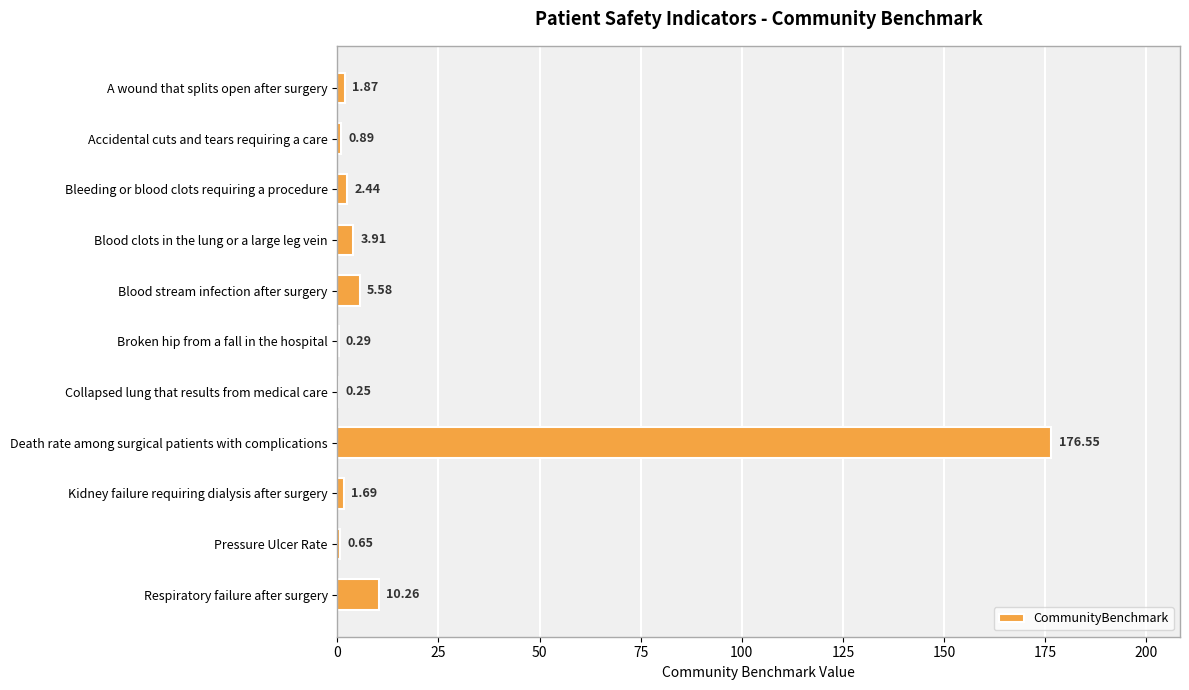

What is the change in value from Blood stream infection after surgery to Death rate among surgical patients with complications?

+171.0